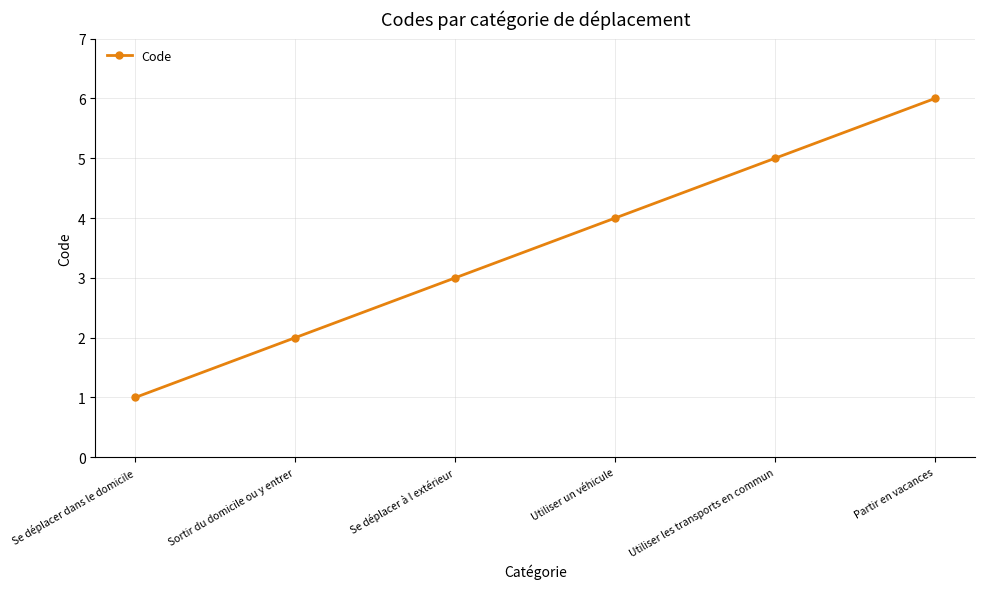

Which category has the lowest value across all series?

Se déplacer dans le domicile